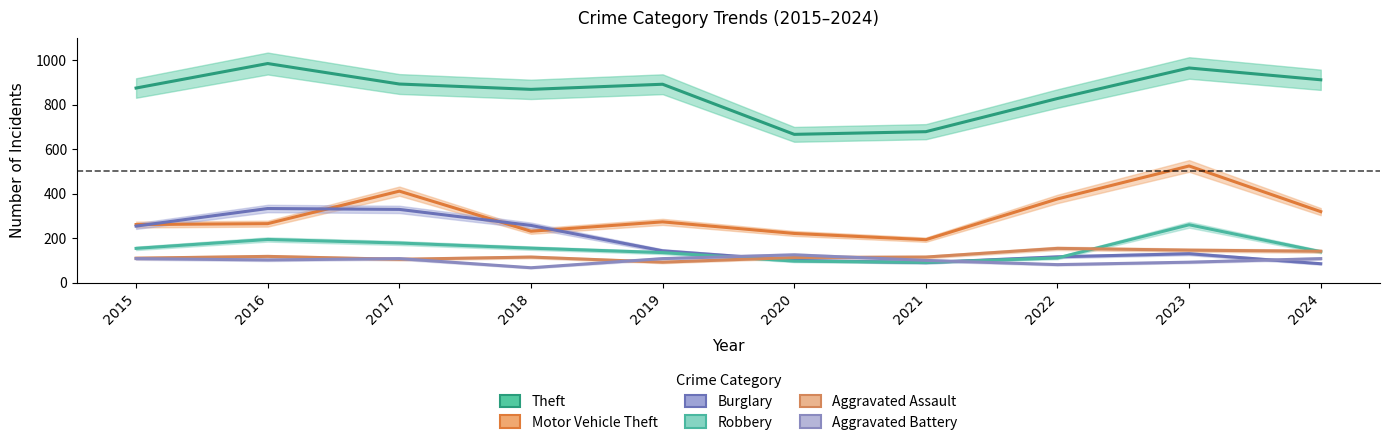

Is the value of Burglary at 2017 greater than the value of Theft at 2022?

No